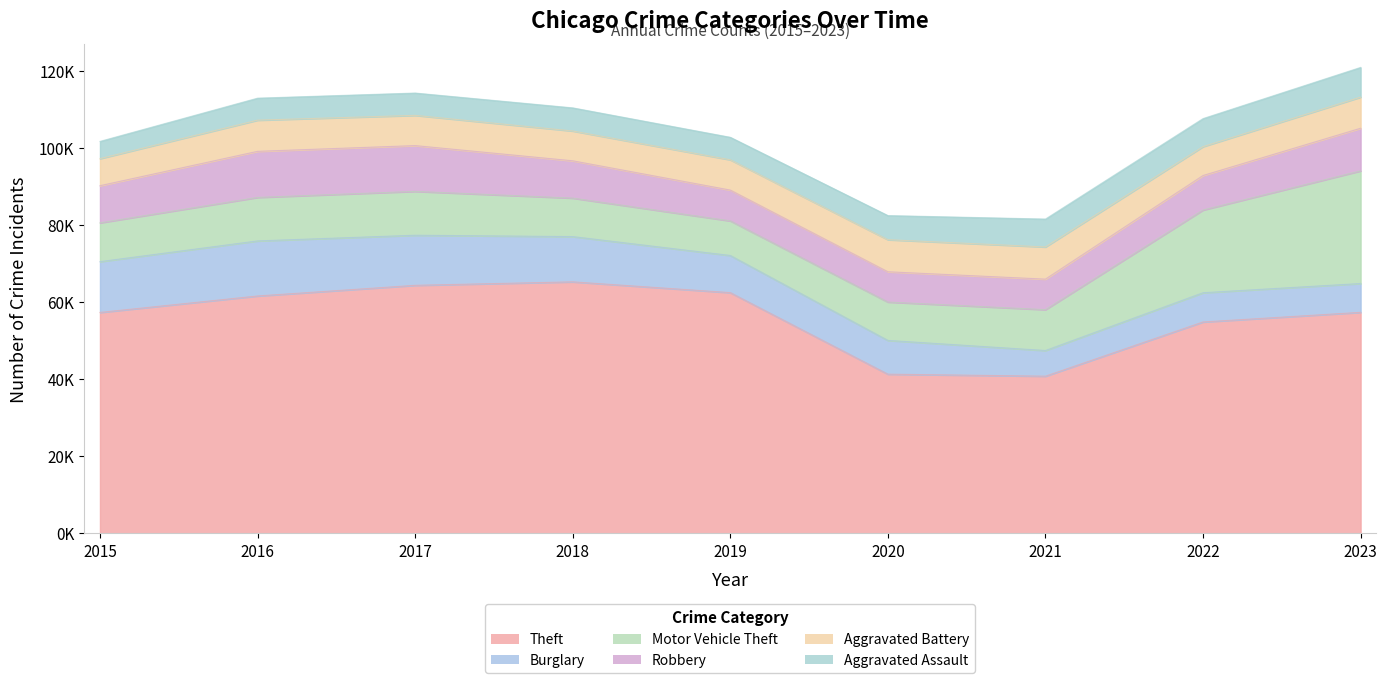

At which category does the chart reach its minimum across all series?

2015